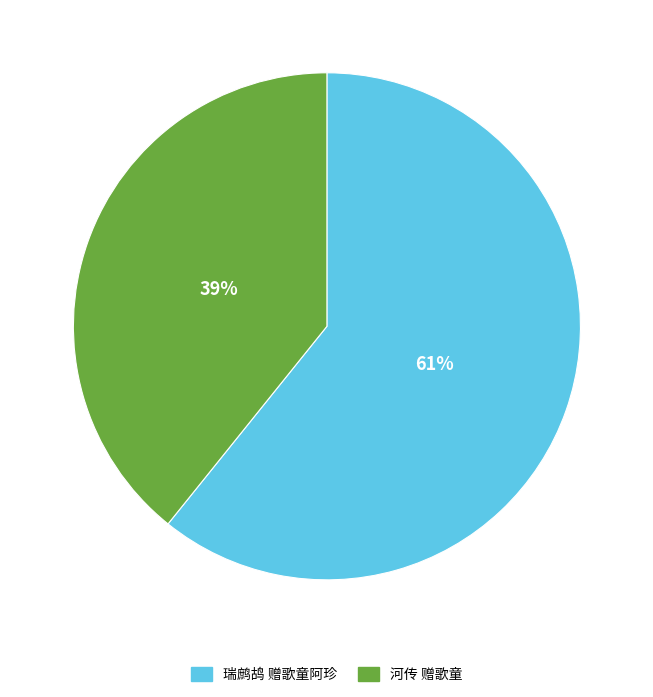

Do 河传 赠歌童 and 瑞鹧鸪 赠歌童阿珍 together represent more than half of the pie?

Yes